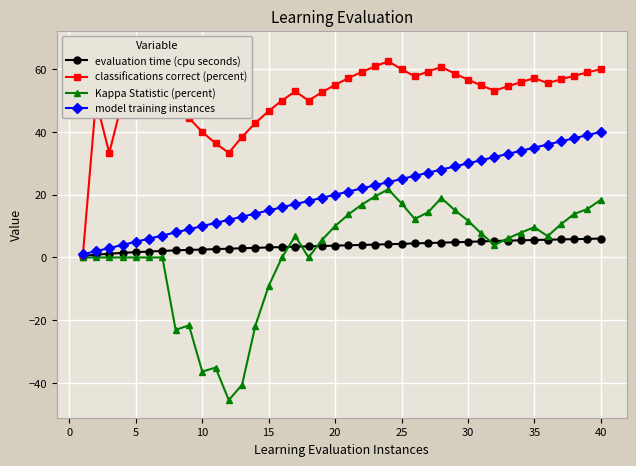

Where is Kappa Statistic (percent) nearest to the value -11?

15